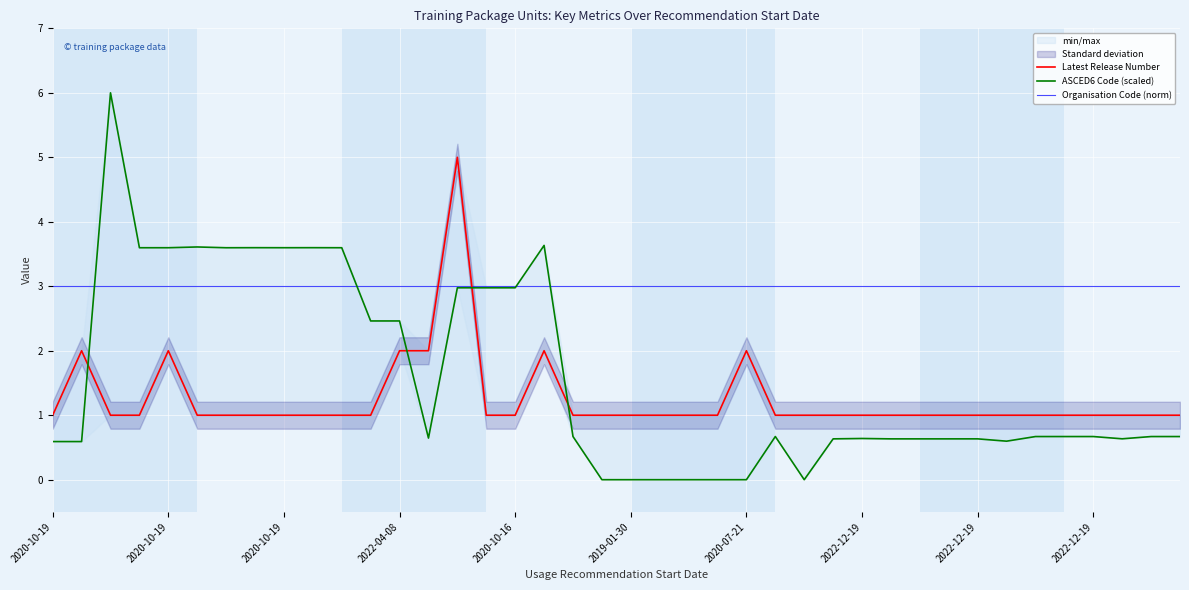

At 2020-10-16, list the series in order from smallest to largest.

Latest Release Number, ASCED6 Code (scaled), Organisation Code (norm)